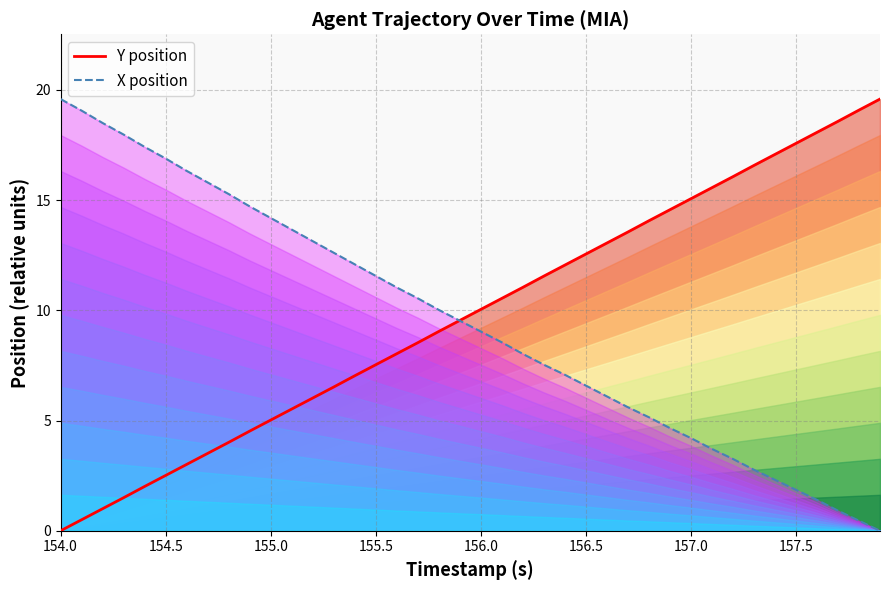

Rank the series by their maximum value, from highest to lowest.

Y position, X position